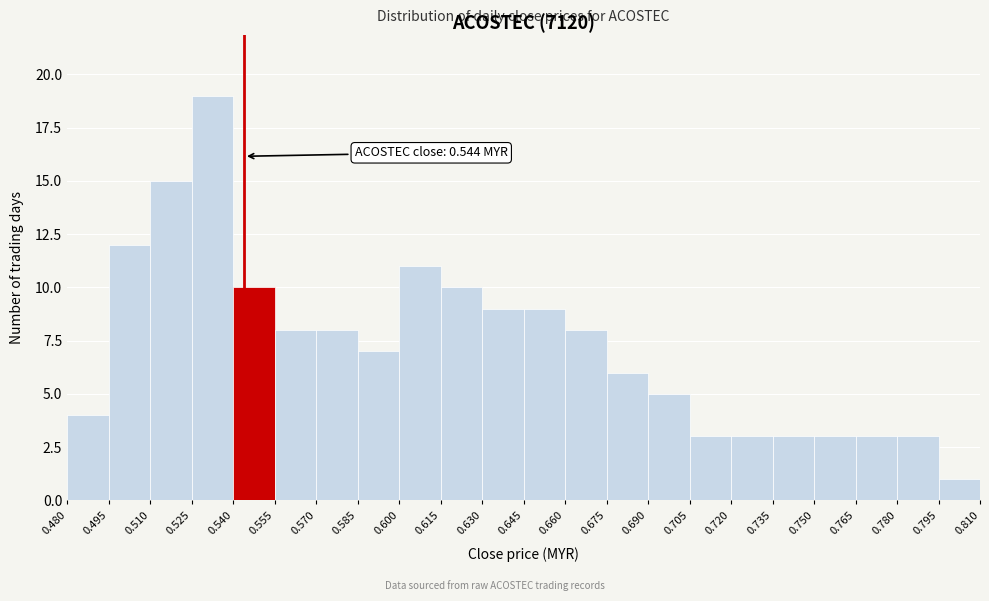

Over which range of the x-axis is the bar tallest?

0.525 to 0.540